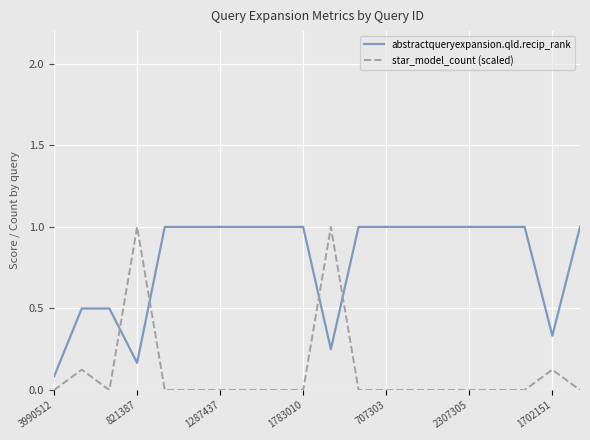

List the series in order of their overall mean, lowest first.

star_model_count (scaled), abstractqueryexpansion.qld.recip_rank